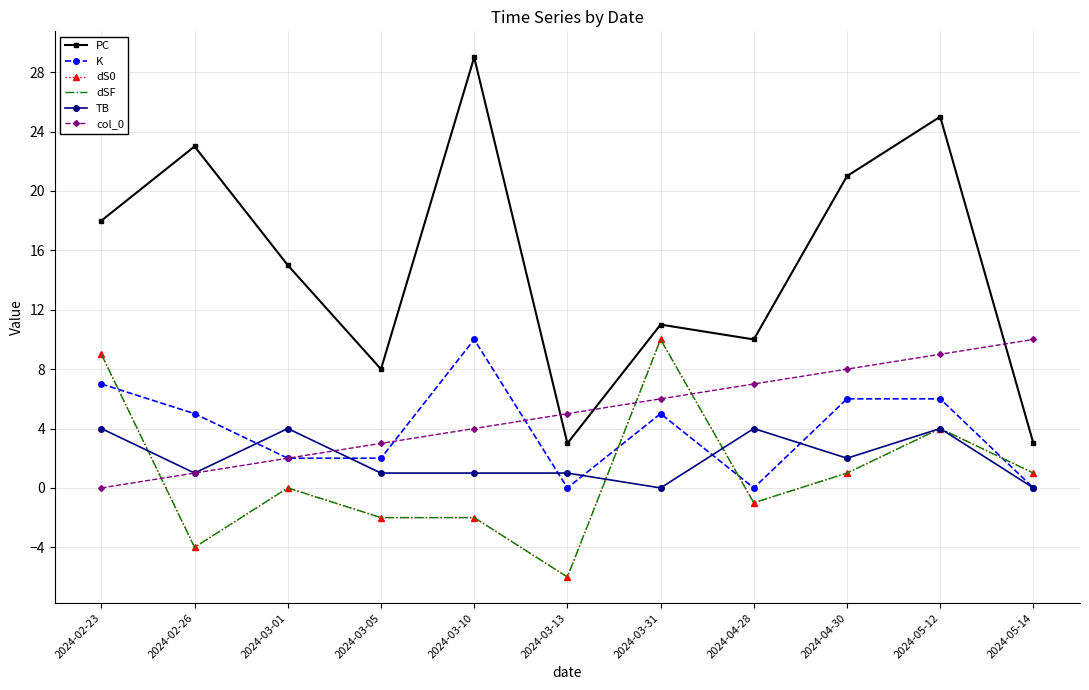

After their last crossing, which series has the higher values: dSF or TB?

TB